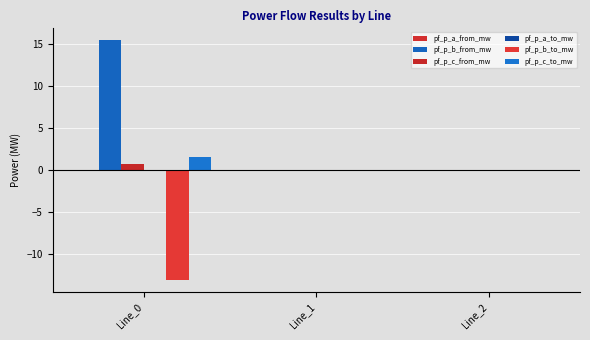

Count the number of data series in this chart.

6